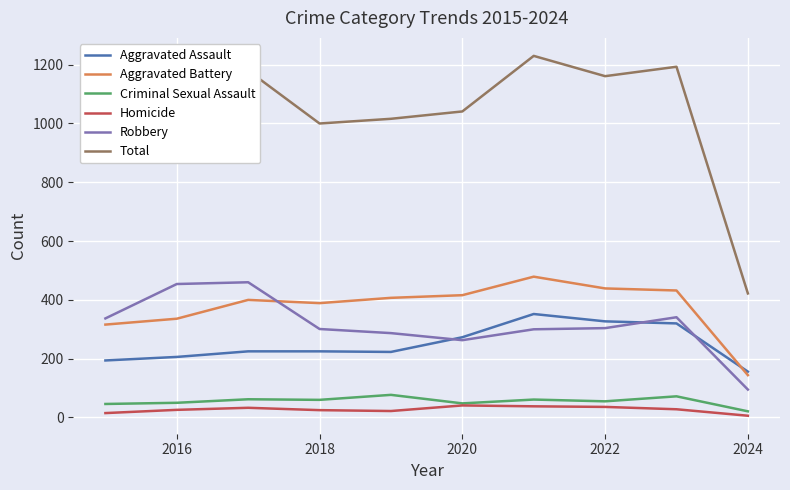

True or false: Aggravated Assault and Homicide intersect in this chart.

False